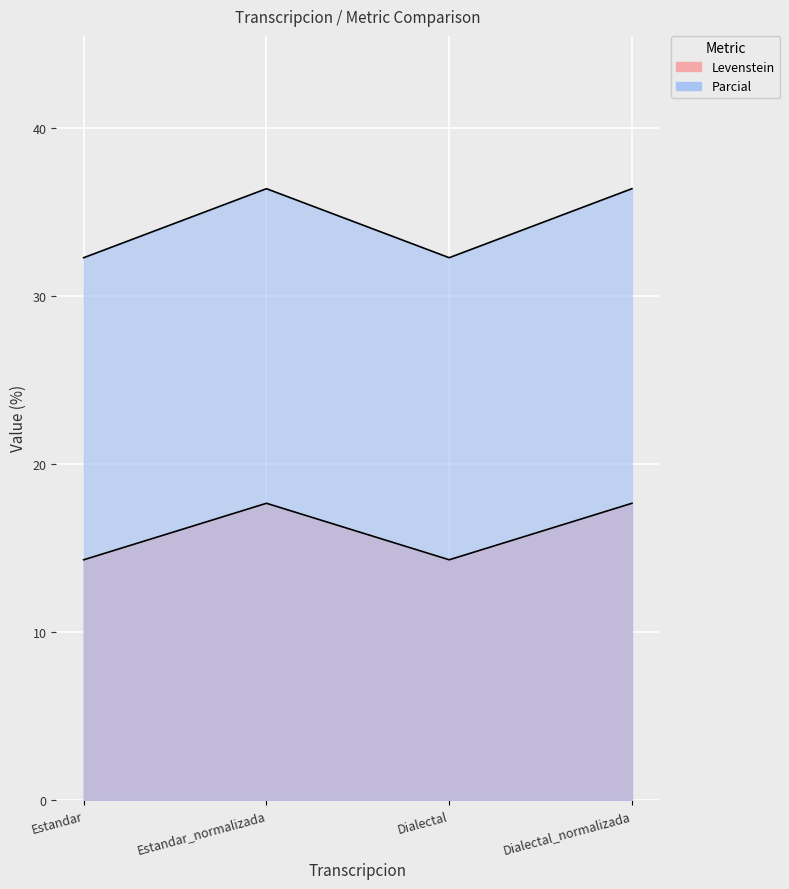

At which category is the sum across all series the highest?

Estandar_normalizada